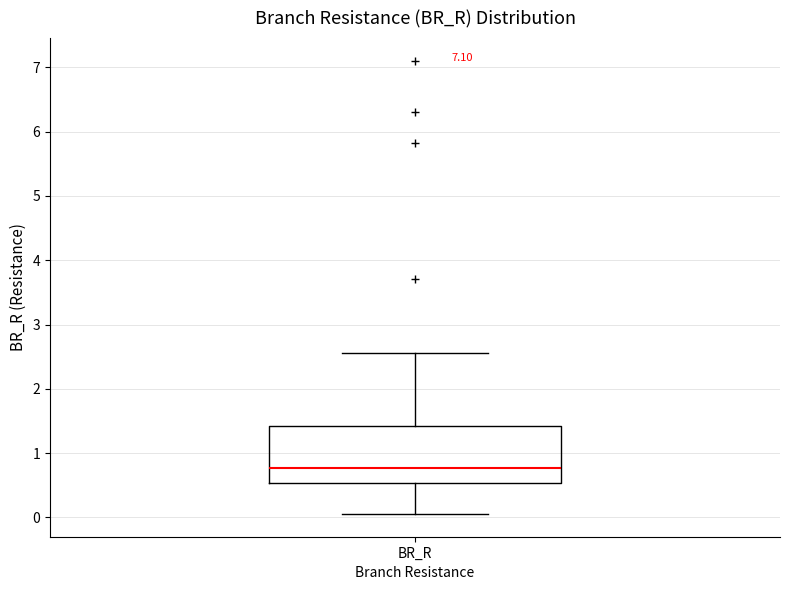

Read this box plot against the y-axis: the position of the median line, the range covered by the box, and the ends of both whiskers. The values are not printed on the chart, so give them approximately, as read against the axis.

median 0.8, box 0.5 to 1.4, whiskers 0.1 to 2.5